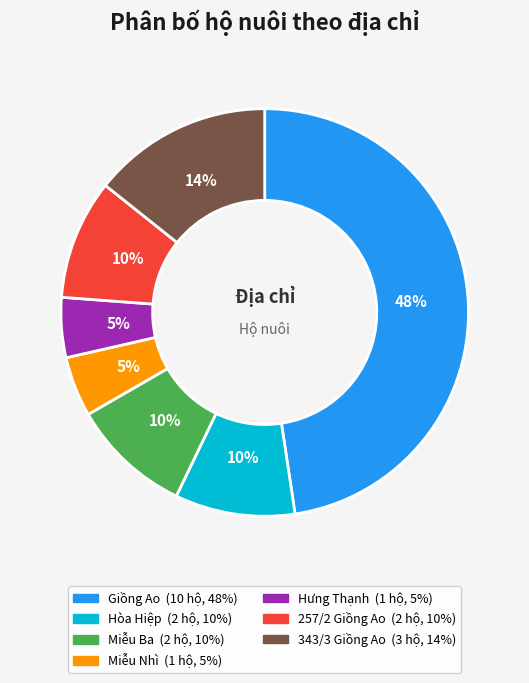

To the nearest percent, what percentage of the pie is 343/3 Giồng Ao?

14%